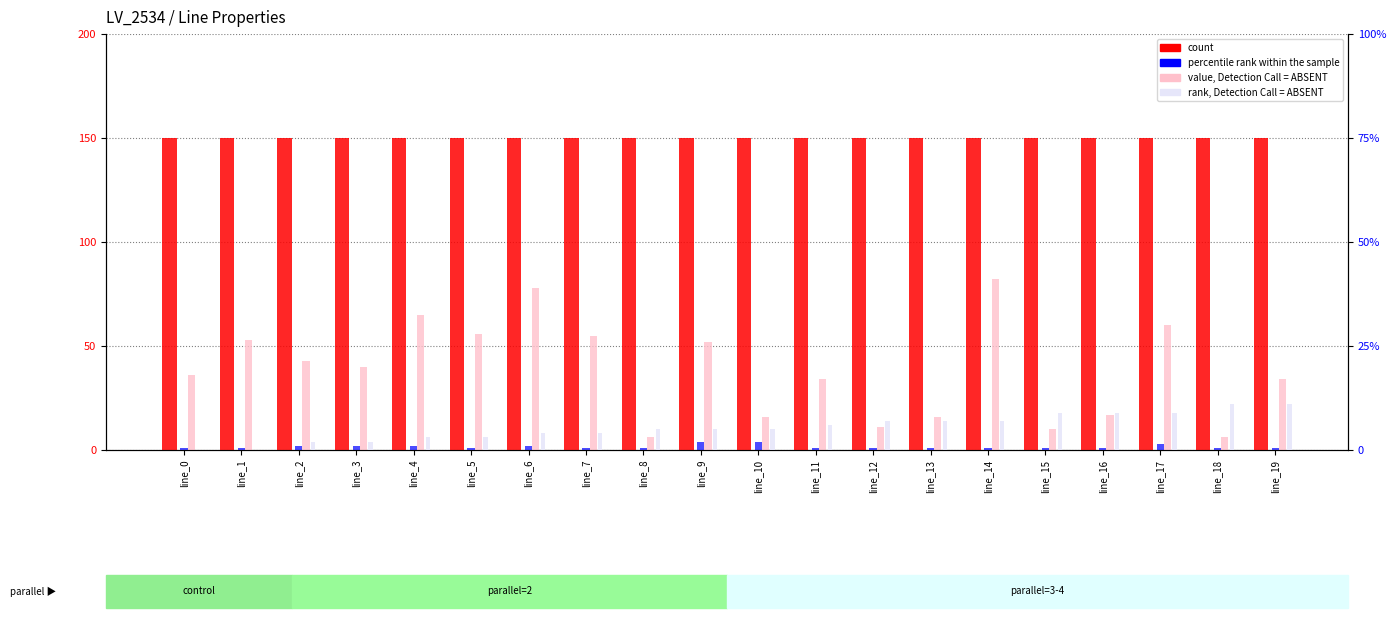

Is it true that count equals 150 at line_7?

True